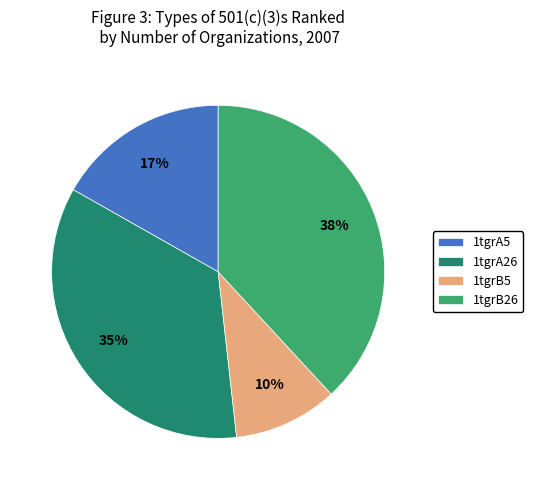

To the nearest percent, what is the combined percentage of 1tgrB26 and 1tgrA26?

73%